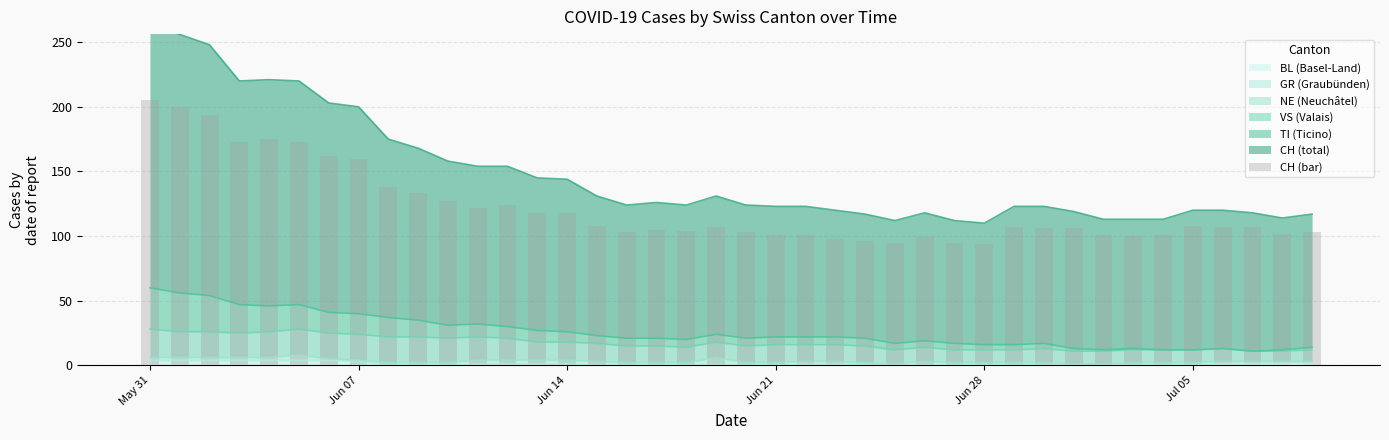

Is it true that BL (Basel-Land) equals 0 at Jun 21?

True